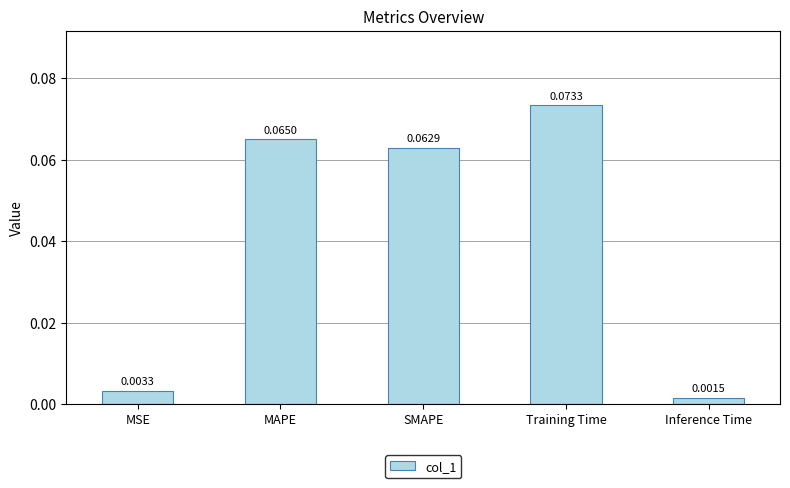

List the labels in order of value, smallest first.

Inference Time, MSE, SMAPE, MAPE, Training Time